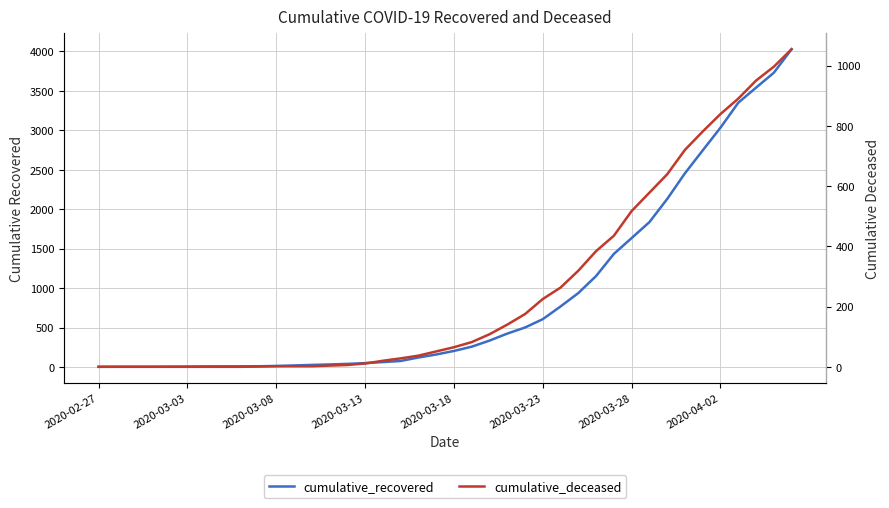

Is it true that cumulative_recovered equals 386 at 26?

False